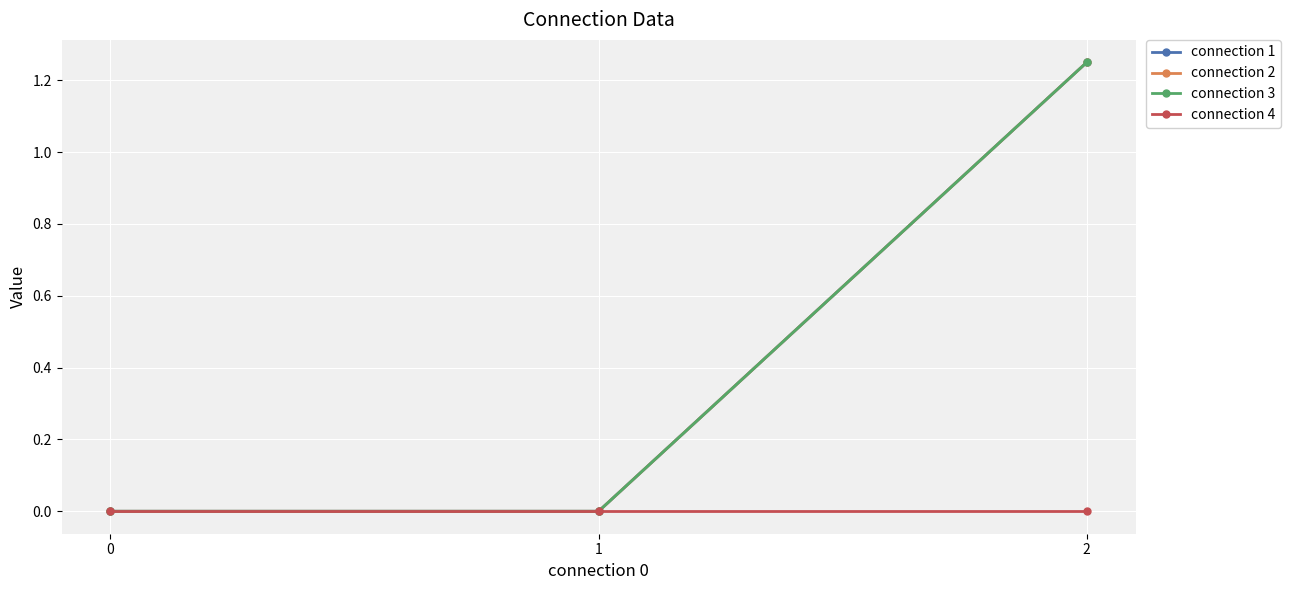

Does the chart have visible grid lines?

Yes